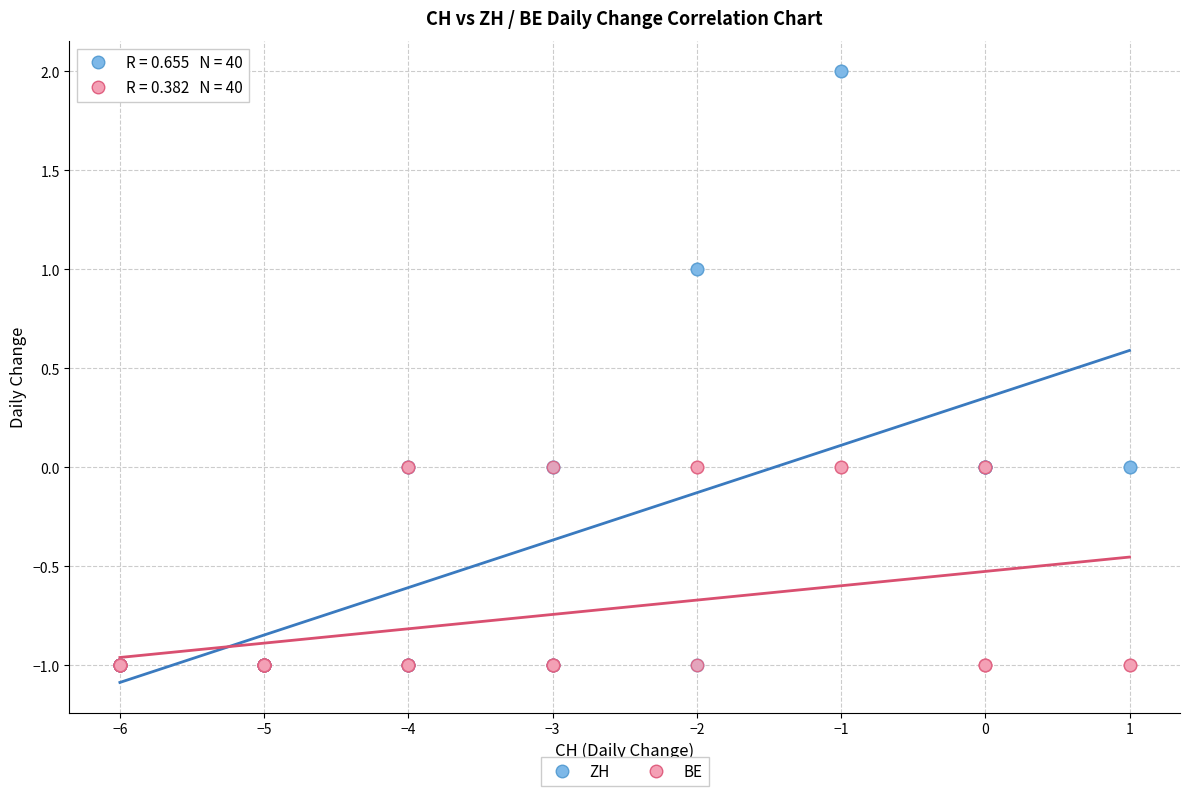

What are all the series names shown in the legend?

ZH, BE